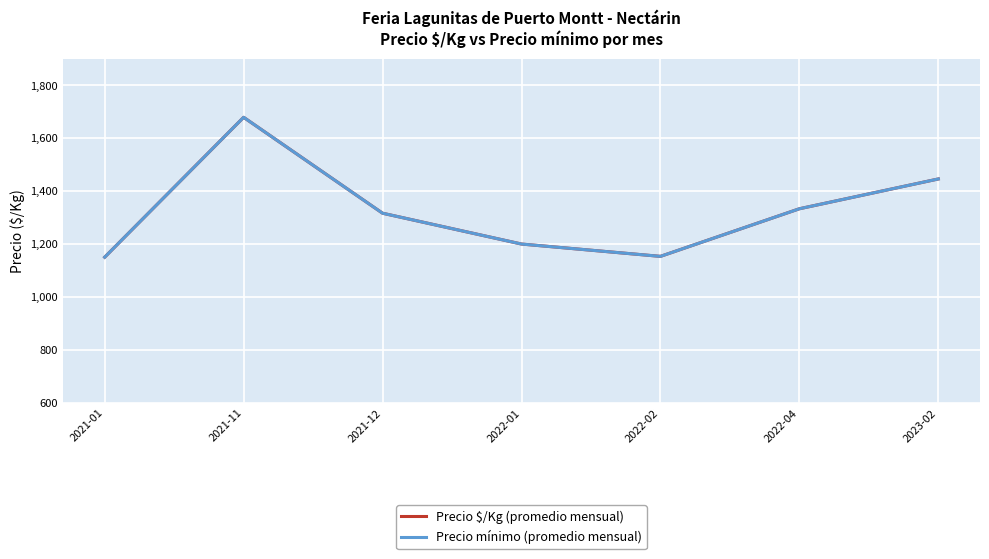

True or false: Precio $/Kg (promedio mensual) and Precio mínimo (promedio mensual) intersect in this chart.

False